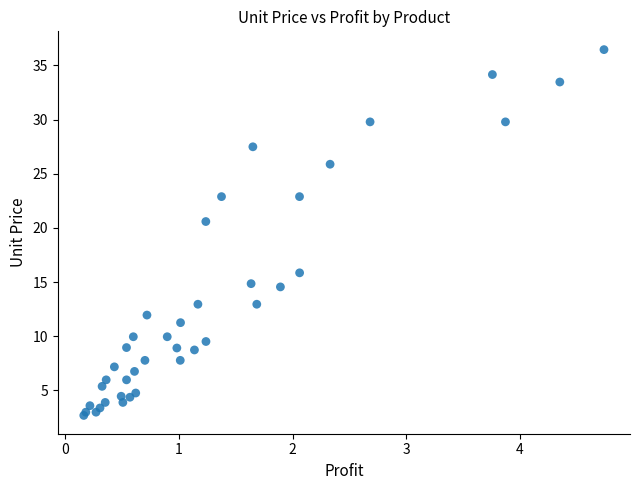

What Y value in the scatter plot is closest to 19?

20.6